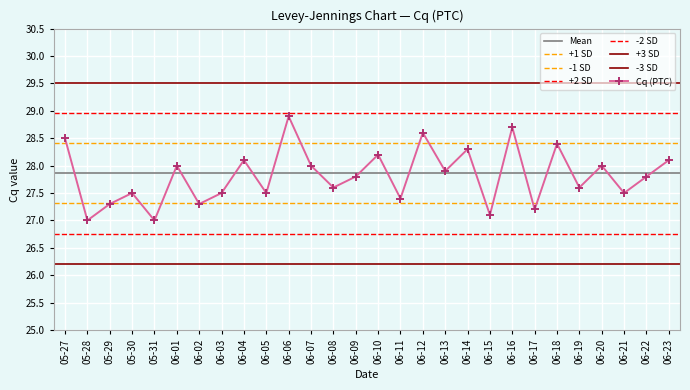

How many distinct data groups are displayed?

1